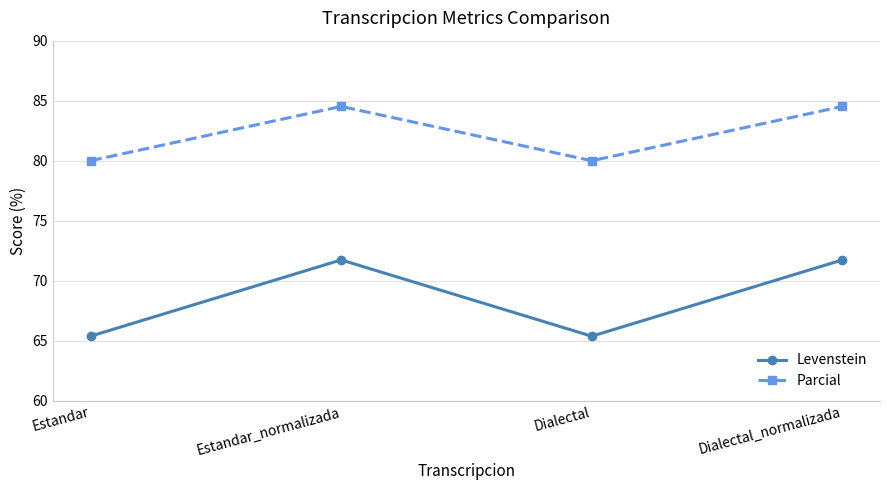

Rank the series by their average value, from lowest to highest.

Levenstein, Parcial